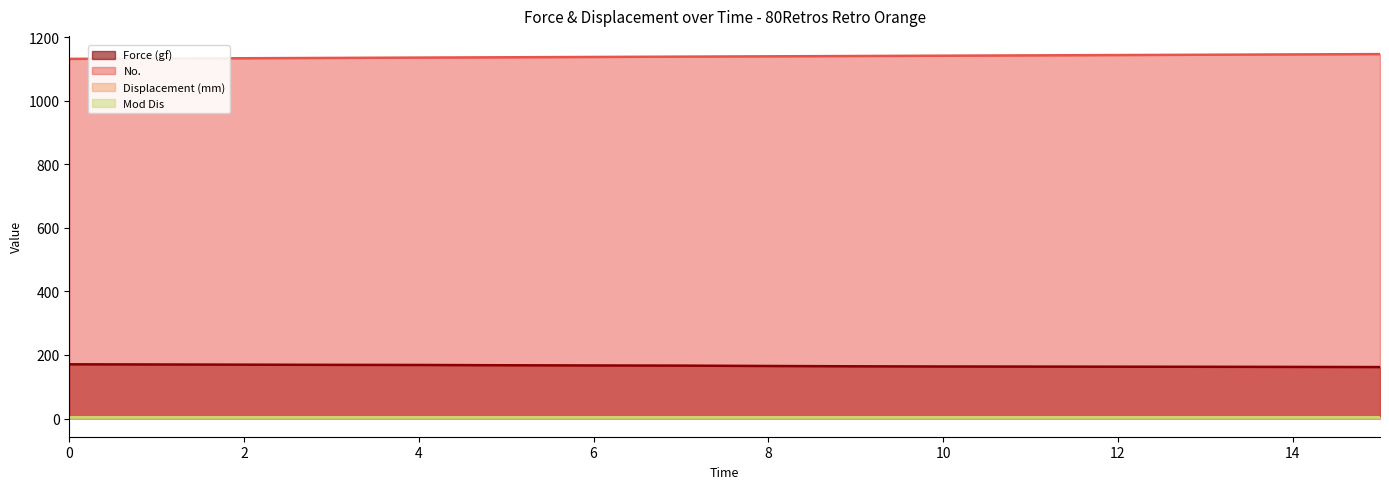

At which label is Force (gf) closest to 166?

09:47:34